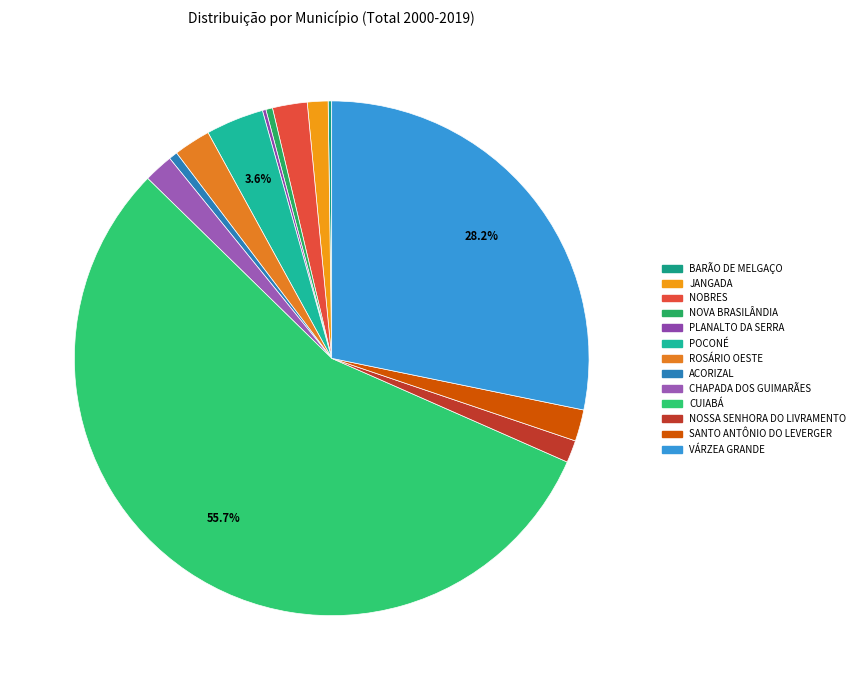

Is it true that NOBRES is 10% of the pie?

False